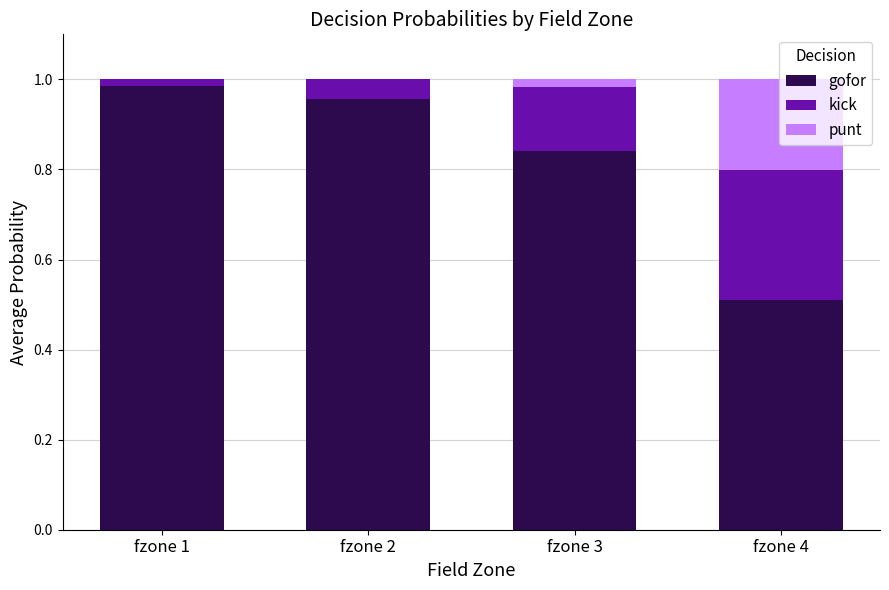

Does the chart contain stacked bars?

Yes